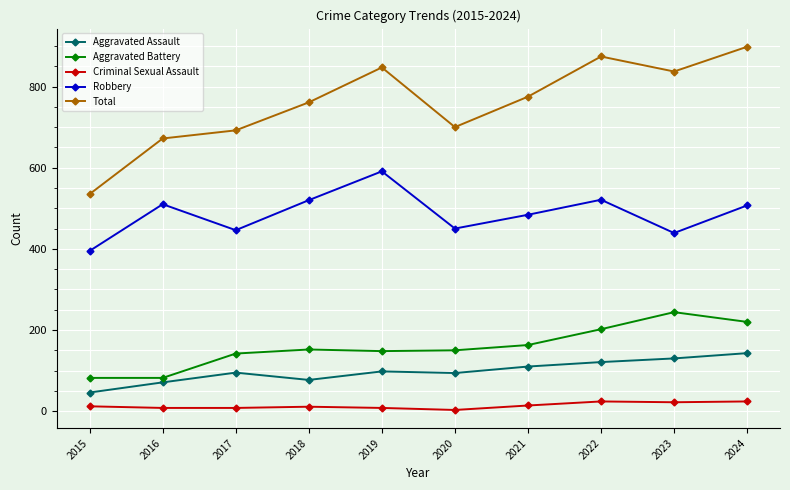

Does the chart have visible grid lines?

Yes